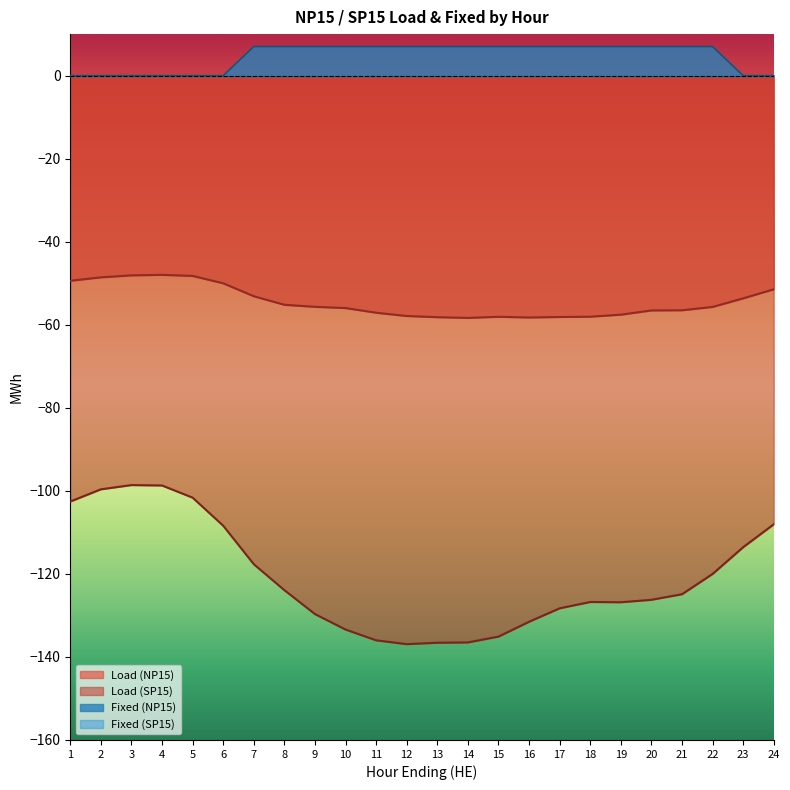

List the series in order of their overall mean, lowest first.

Load (SP15), Load (NP15), Fixed (NP15)